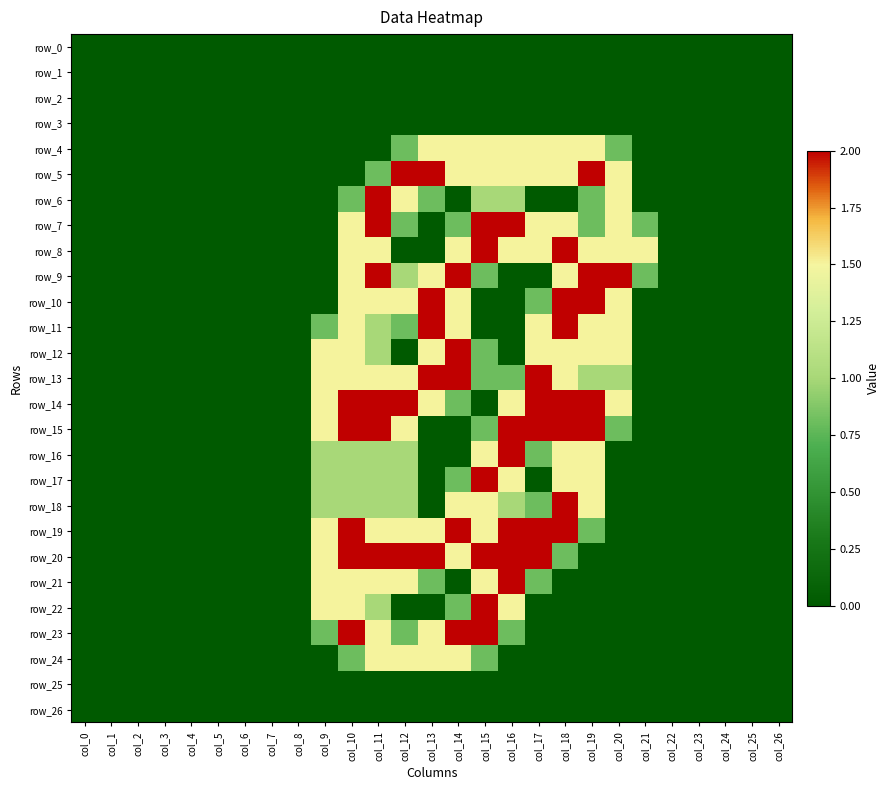

Which category has the highest value in the row_15 series?

col_10